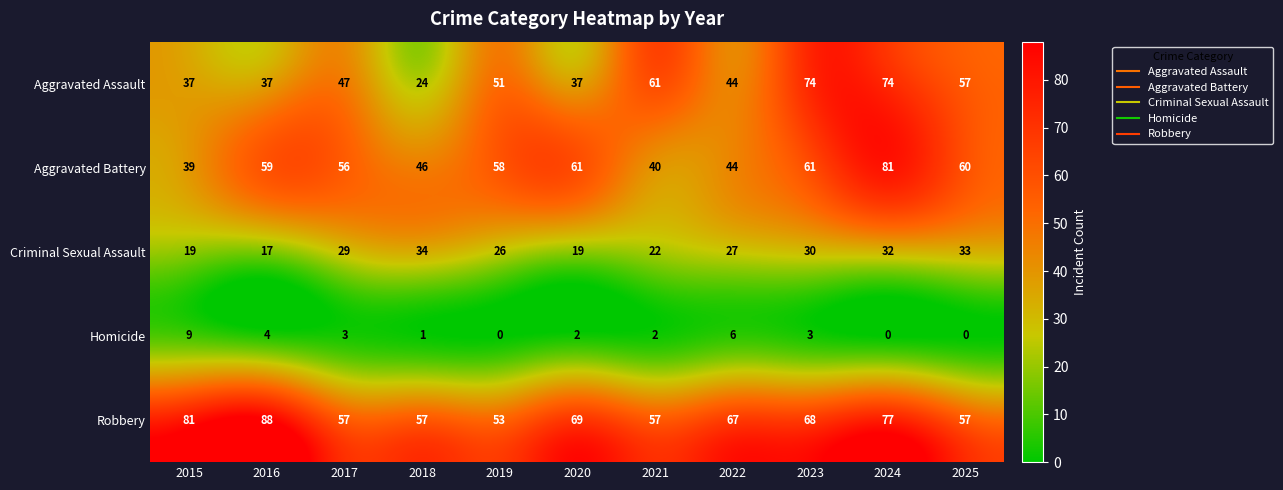

Which series has the largest total across all categories?

Robbery